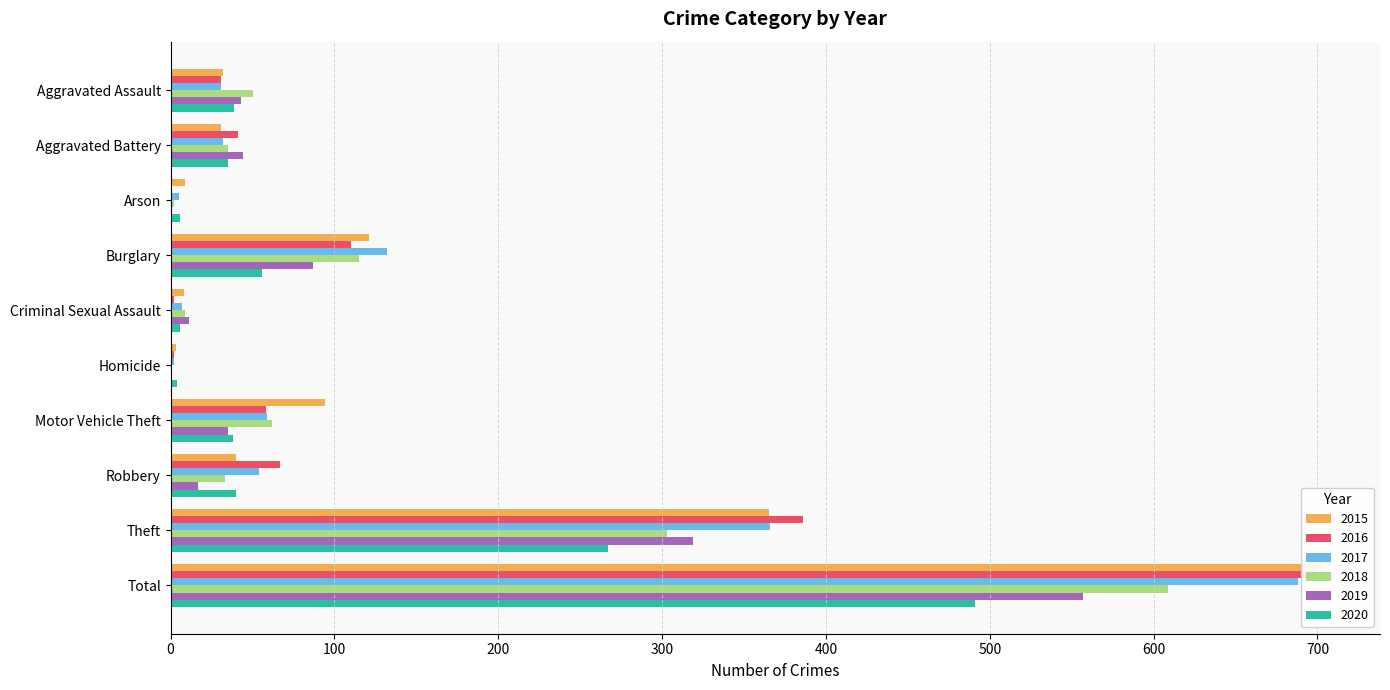

Rank the categories by 2017 value from lowest to highest.

Homicide, Arson, Criminal Sexual Assault, Aggravated Assault, Aggravated Battery, Robbery, Motor Vehicle Theft, Burglary, Theft, Total